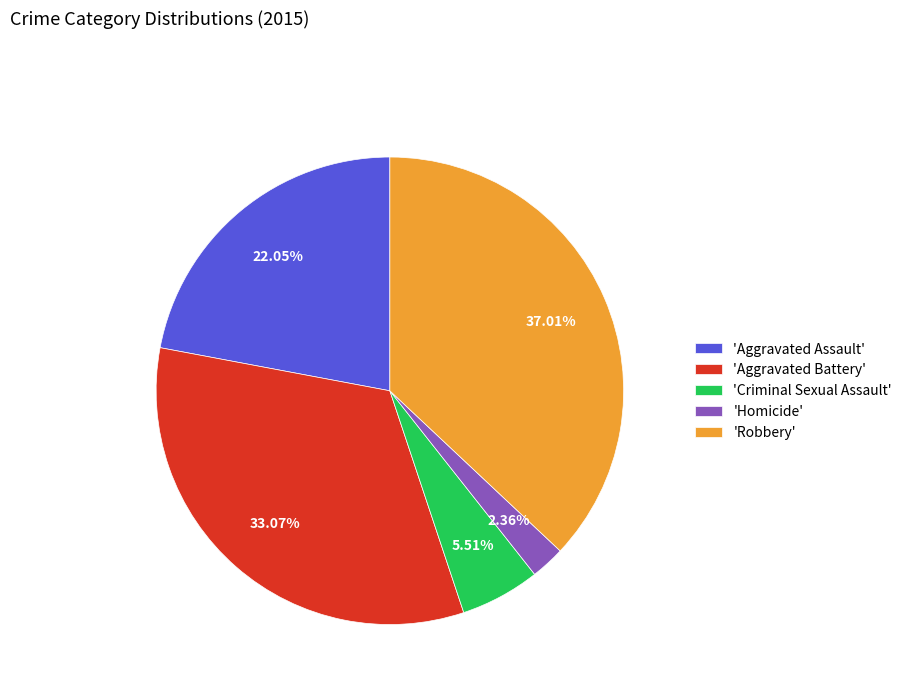

Which category has the smallest portion of the pie?

'Homicide'